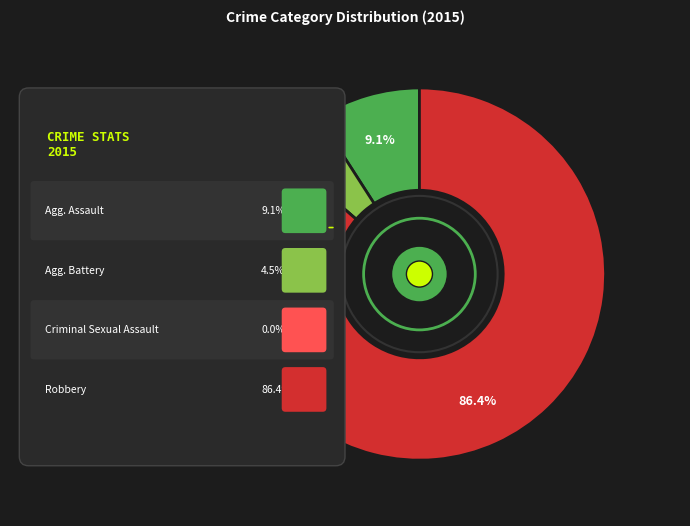

Does any single category account for the majority?

Yes